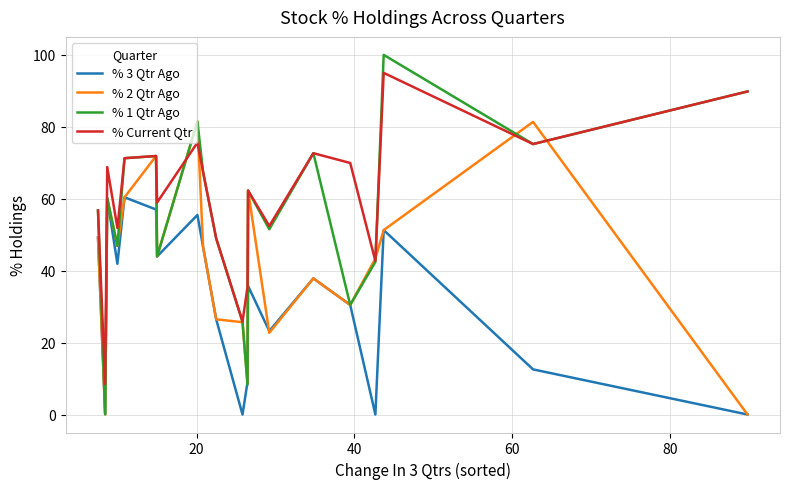

Which series has the widest spread of values?

% 1 Qtr Ago